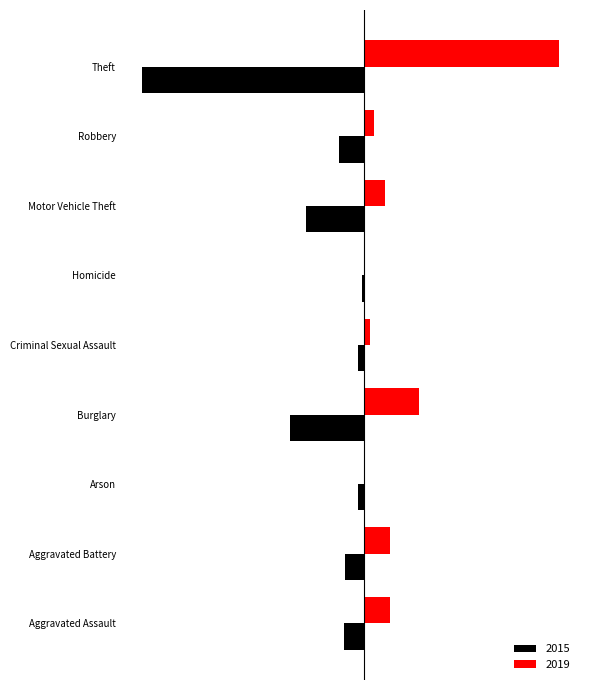

What are all the series names shown in the legend?

2015, 2019